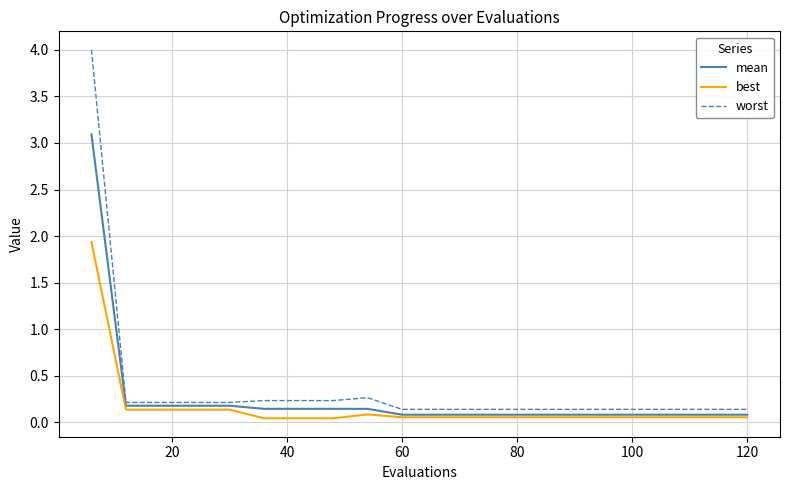

Which series has the largest range (max minus min)?

worst